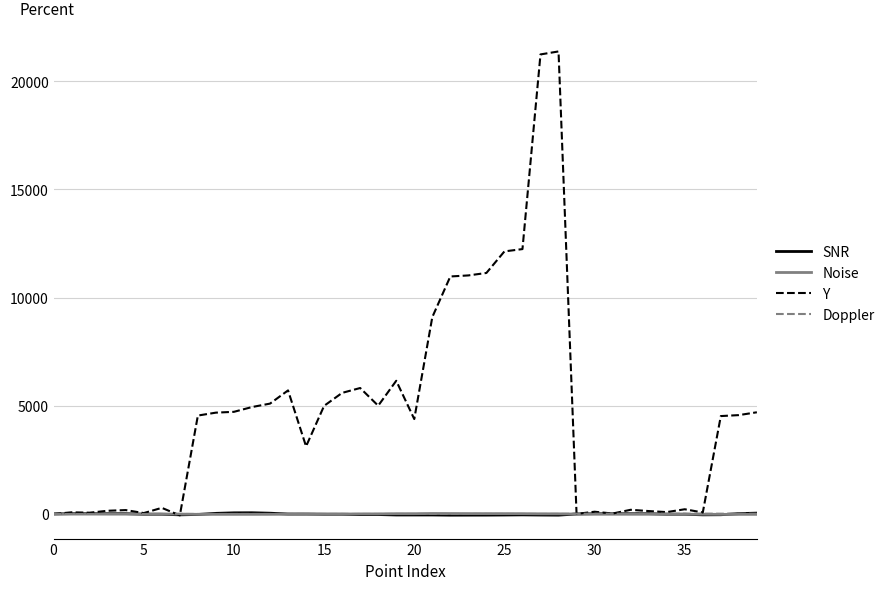

Which series has the widest spread of values?

Y